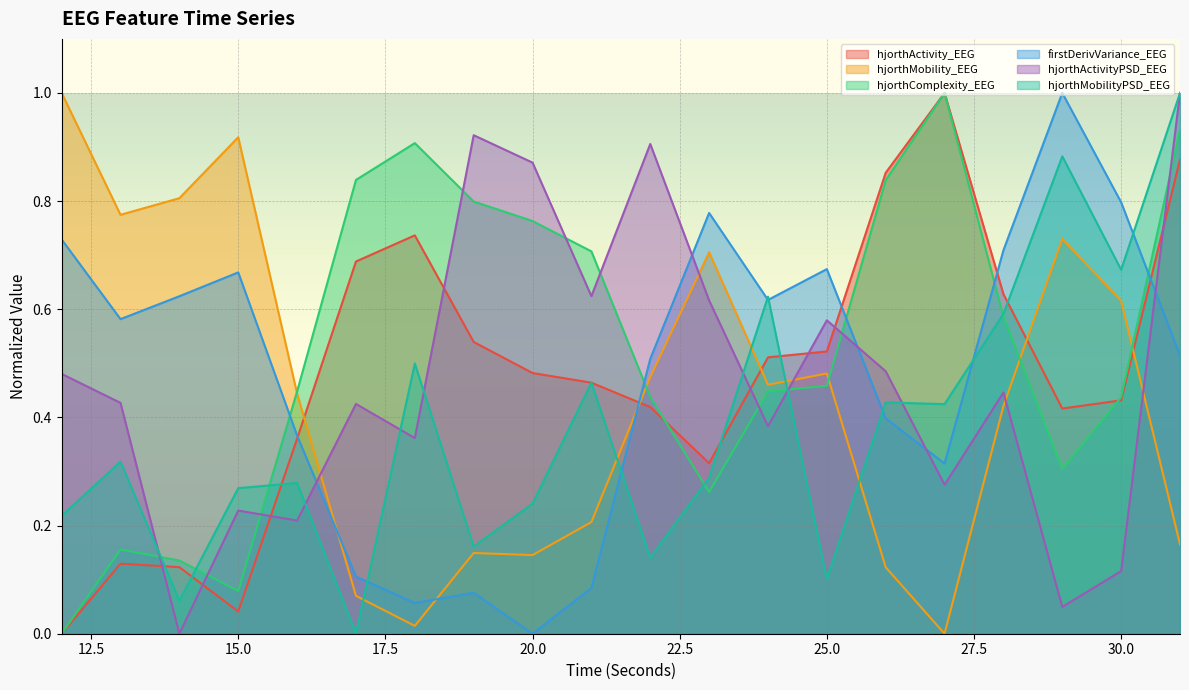

Reading right to left, extract all data points from this chart.

hjorthActivity_EEG: 31=0.9	30=0.4	29=0.4	28=0.6	27=1.0	26=0.9	25=0.5	24=0.5	23=0.3	22=0.4	21=0.5	20=0.5	19=0.5	18=0.7	17=0.7	16=0.4	15=0.0	14=0.1	13=0.1	12=0.0
hjorthMobility_EEG: 31=0.2	30=0.6	29=0.7	28=0.4	27=0.0	26=0.1	25=0.5	24=0.5	23=0.7	22=0.5	21=0.2	20=0.1	19=0.1	18=0.0	17=0.1	16=0.4	15=0.9	14=0.8	13=0.8	12=1.0
hjorthComplexity_EEG: 31=0.9	30=0.4	29=0.3	28=0.6	27=1.0	26=0.8	25=0.5	24=0.4	23=0.3	22=0.4	21=0.7	20=0.8	19=0.8	18=0.9	17=0.8	16=0.4	15=0.1	14=0.1	13=0.2	12=0.0
firstDerivVariance_EEG: 31=0.5	30=0.8	29=1.0	28=0.7	27=0.3	26=0.4	25=0.7	24=0.6	23=0.8	22=0.5	21=0.1	20=0.0	19=0.1	18=0.1	17=0.1	16=0.4	15=0.7	14=0.6	13=0.6	12=0.7
hjorthActivityPSD_EEG: 31=1.0	30=0.1	29=0.0	28=0.4	27=0.3	26=0.5	25=0.6	24=0.4	23=0.6	22=0.9	21=0.6	20=0.9	19=0.9	18=0.4	17=0.4	16=0.2	15=0.2	14=0.0	13=0.4	12=0.5
hjorthMobilityPSD_EEG: 31=1.0	30=0.7	29=0.9	28=0.6	27=0.4	26=0.4	25=0.1	24=0.6	23=0.3	22=0.1	21=0.5	20=0.2	19=0.2	18=0.5	17=0.0	16=0.3	15=0.3	14=0.1	13=0.3	12=0.2